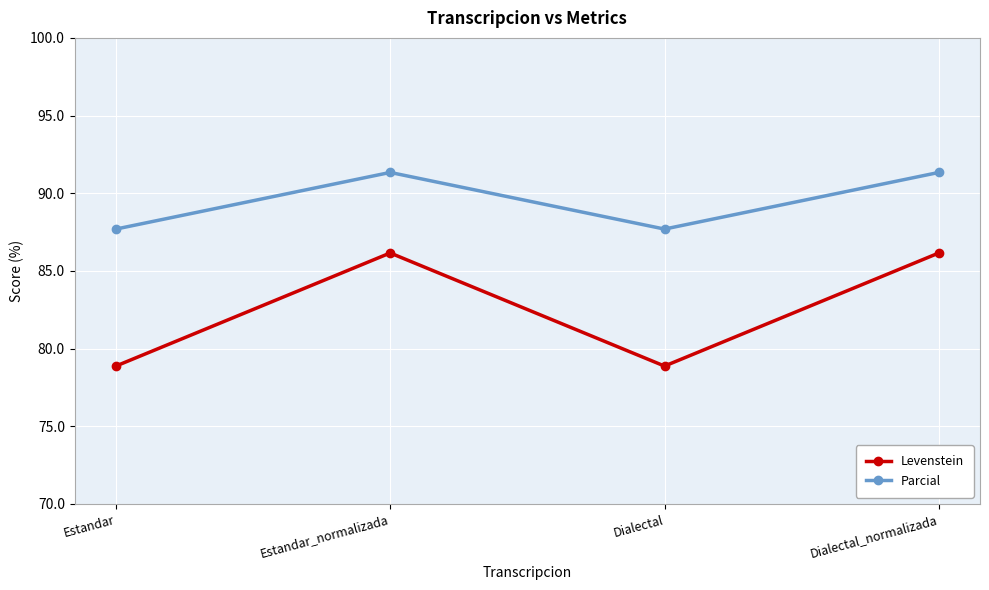

What is the spread (max minus min) of values at Estandar_normalizada?

5.2